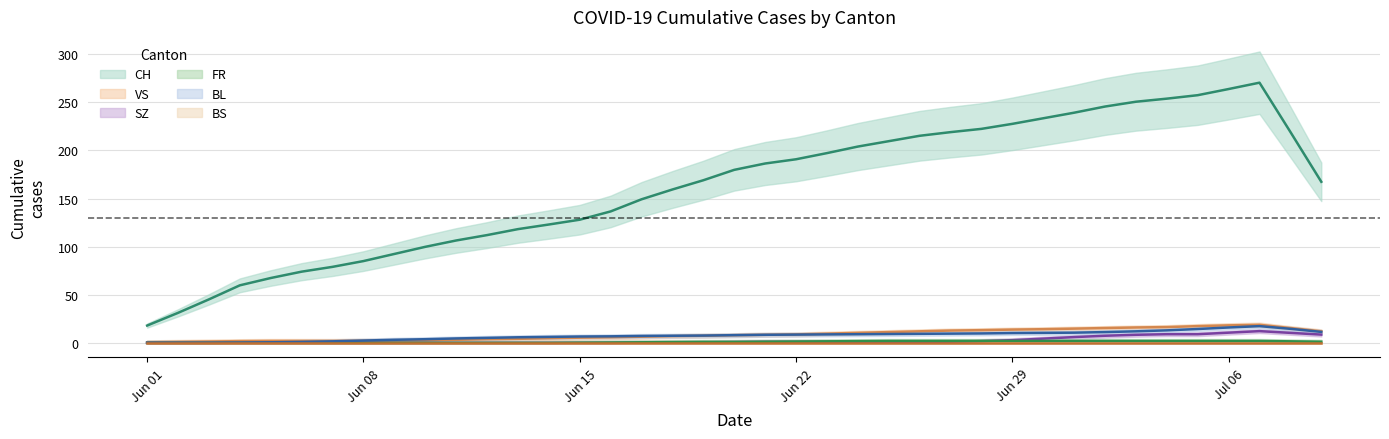

True or false: BS and VS intersect in this chart.

False